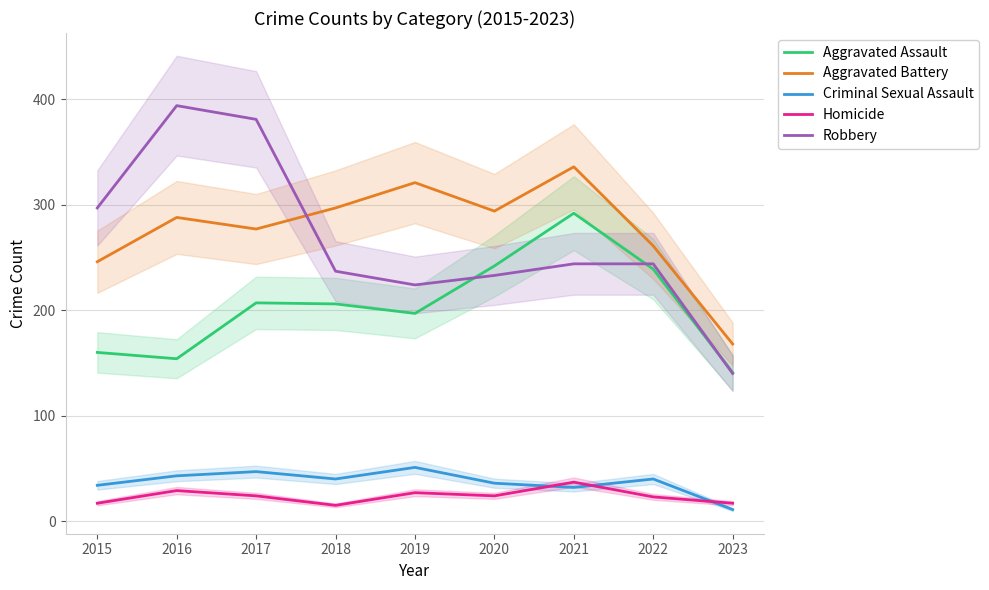

How many values in the Robbery series exceed 244?

3